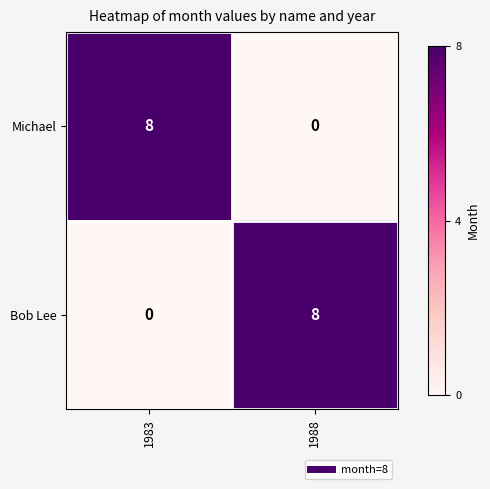

What is the approximate value of Bob Lee at 1988?

8